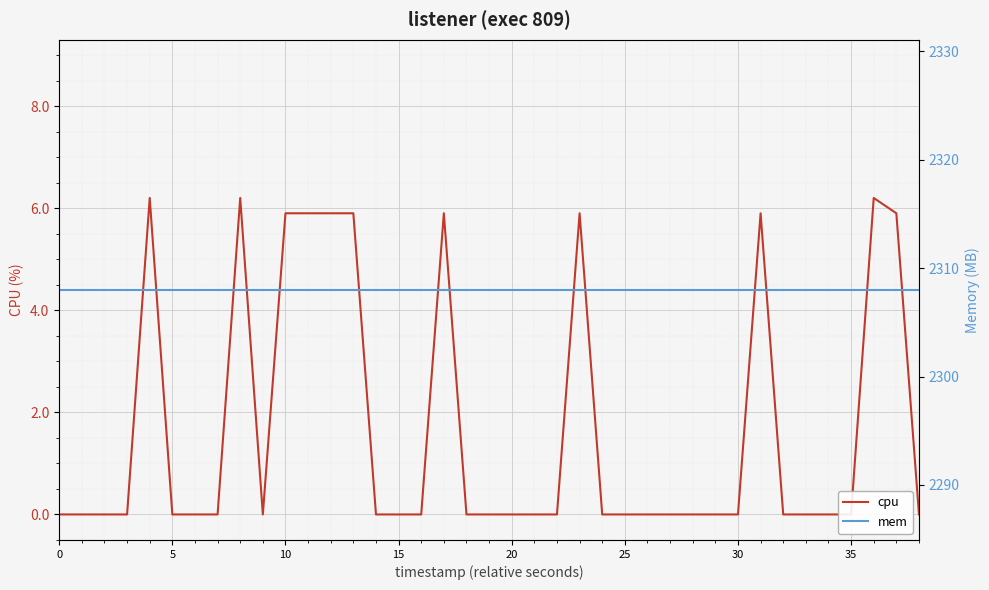

List the series in order of their overall mean, lowest first.

cpu, mem